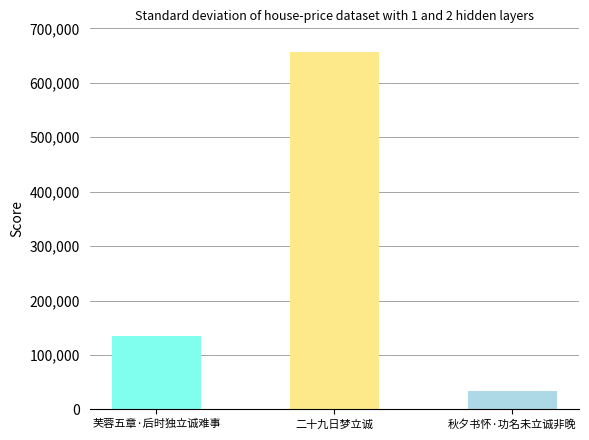

How many values are between 34650 and 656884?

3